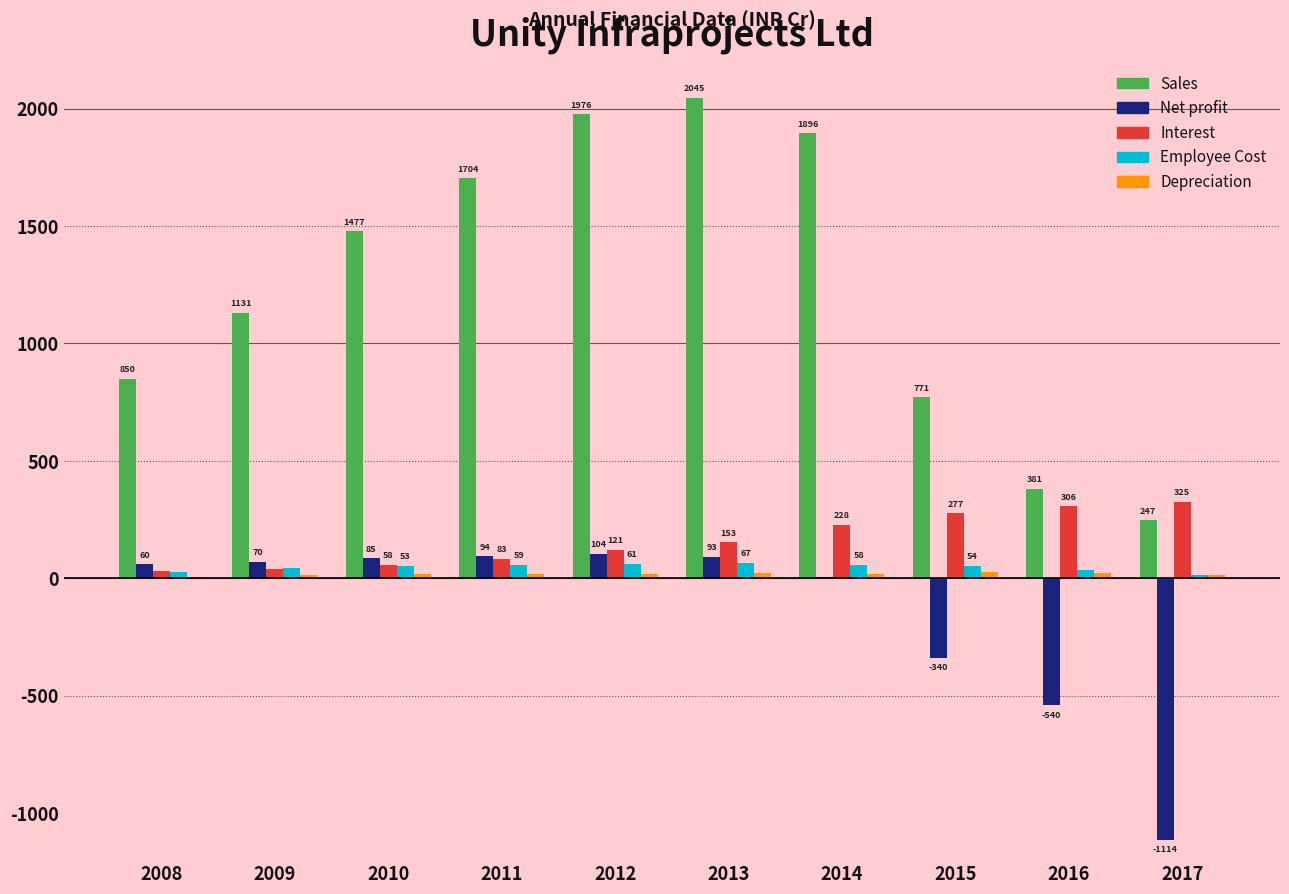

At which label does Sales first exceed 1476?

2010